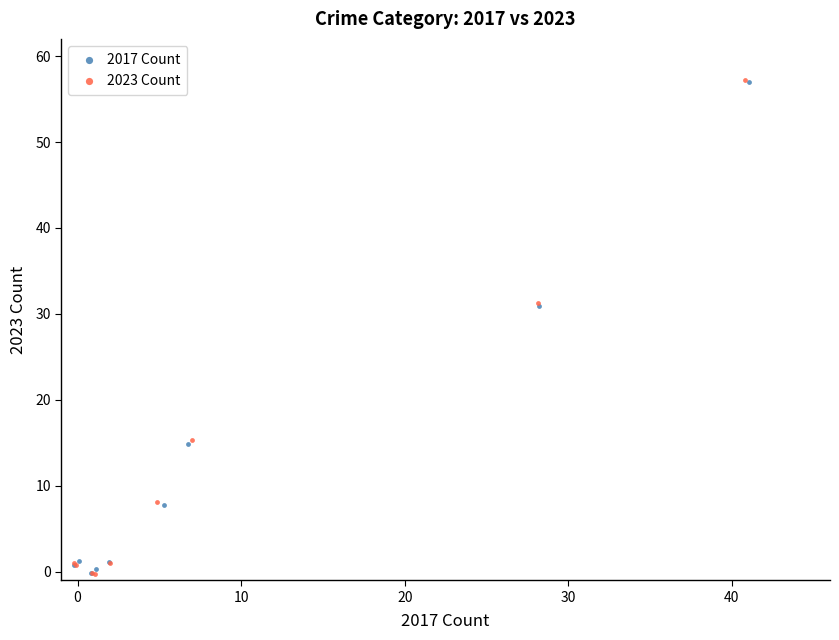

Which series has the largest Y range (max minus min)?

2023 Count